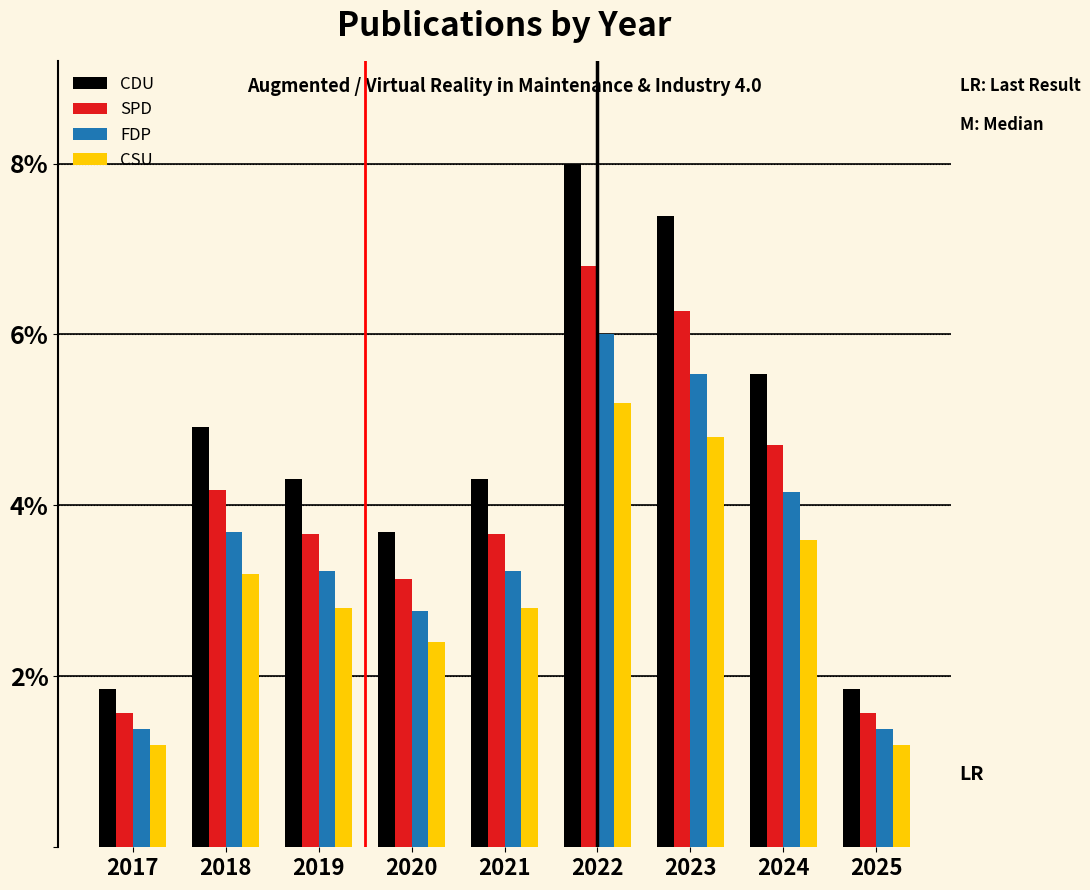

What are all the series names shown in the legend?

CDU, SPD, FDP, CSU